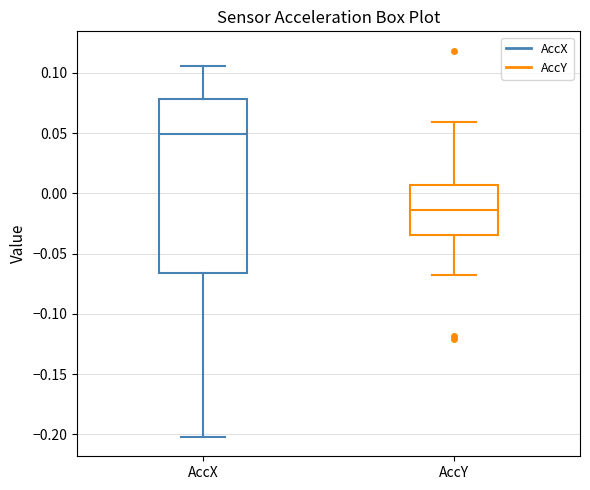

Reading left to right, read every box against the y-axis: the position of its median line, the range the box covers, and the ends of its whiskers. The values are not printed on the chart, so give them approximately, as read against the axis.

AccX: median 0.050, box -0.065 to 0.080, whiskers -0.200 to 0.105
AccY: median -0.015, box -0.035 to 0.005, whiskers -0.070 to 0.060